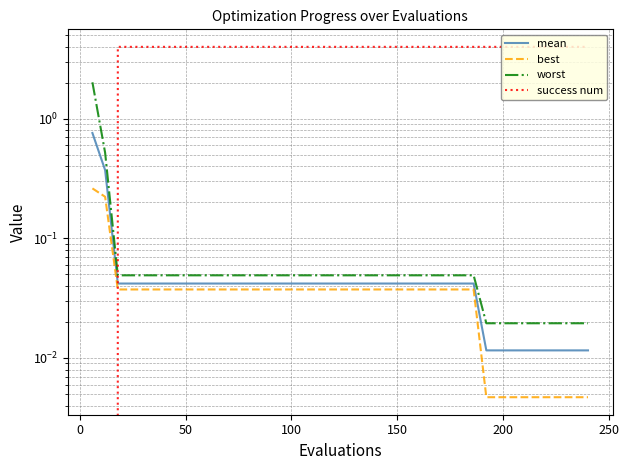

What are all the series names shown in the legend?

mean, best, worst, success num